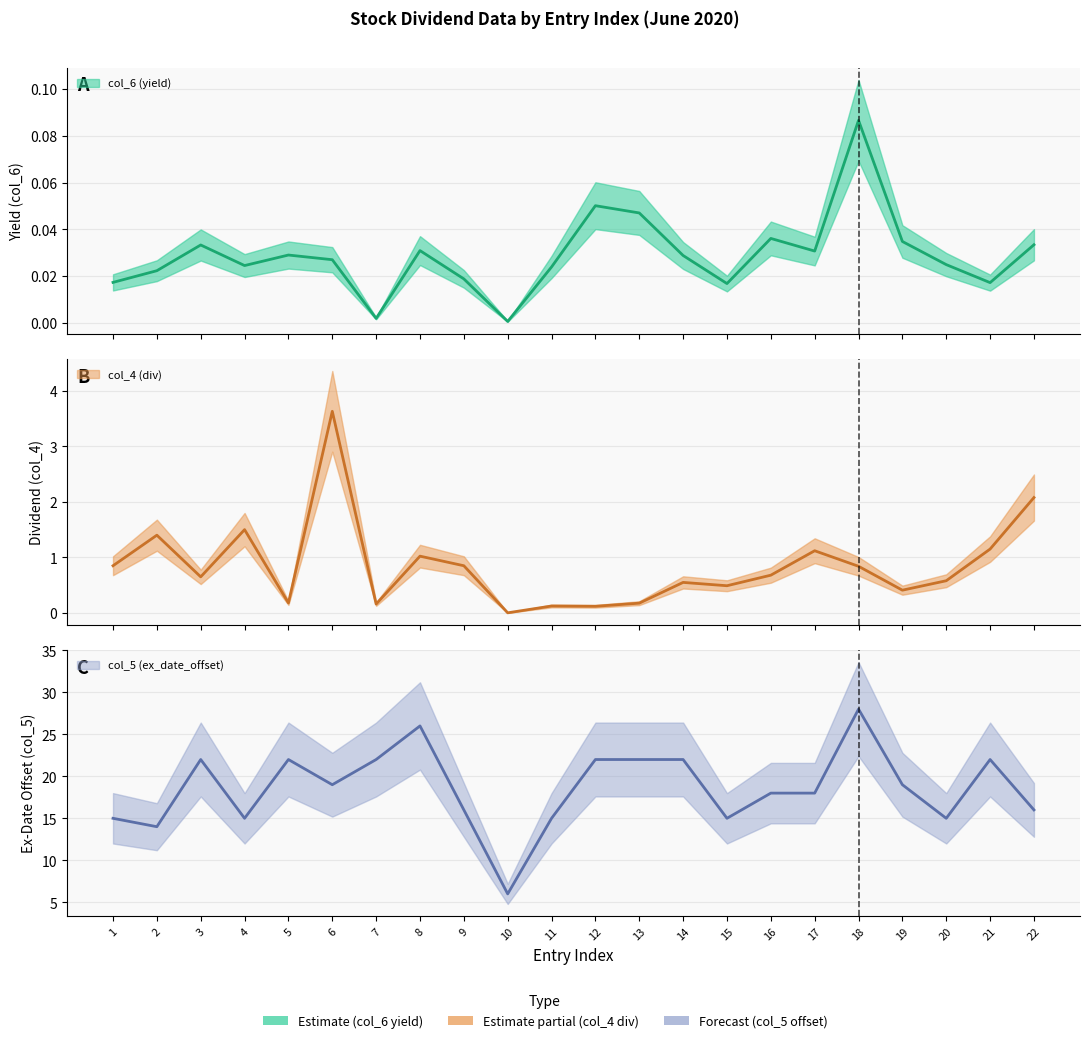

Is the value of col_4 (div) at 16 greater than the value of col_6 (yield) at 15?

Yes